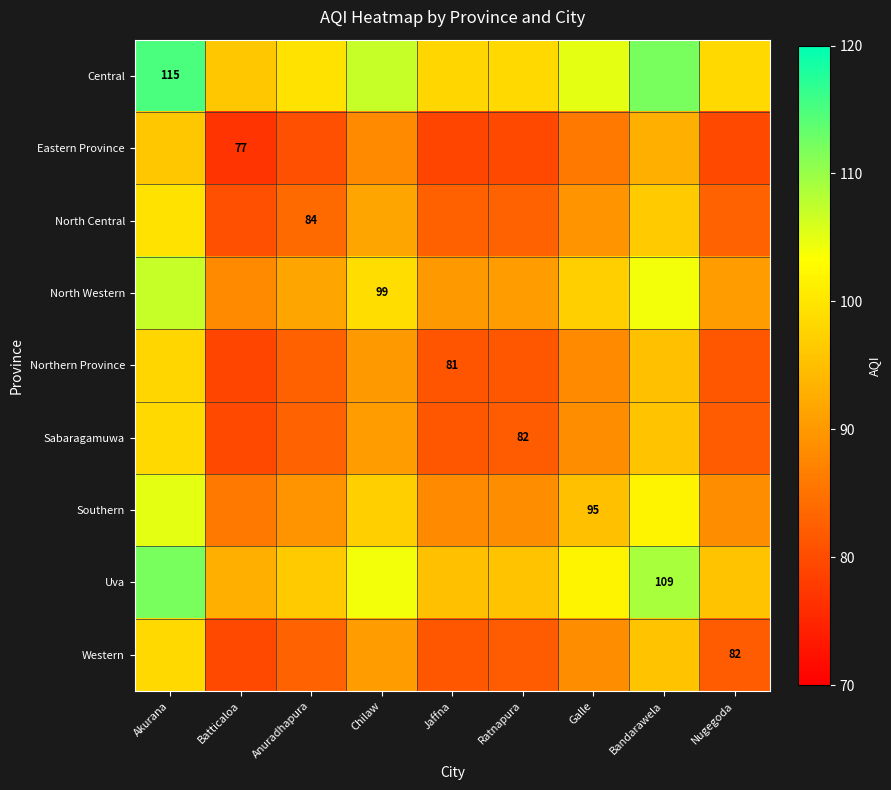

True or false: Northern Province has a value of 81.0 at Jaffna.

True